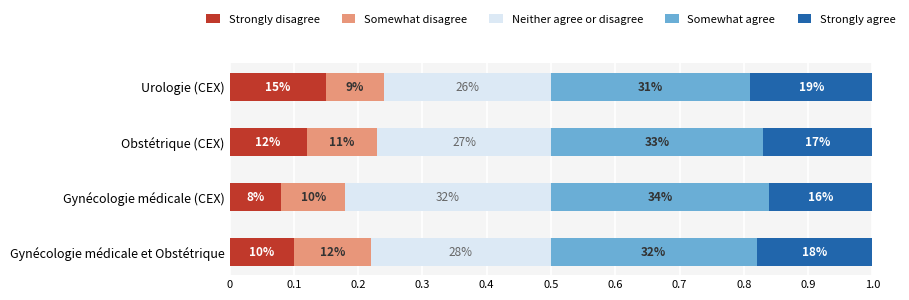

Reading left to right, extract all data points from this chart.

Strongly disagree: 0.1	0.1	0.1	0.1
Somewhat disagree: 0.1	0.1	0.1	0.1
Neither agree or disagree: 0.3	0.3	0.3	0.3
Somewhat agree: 0.3	0.3	0.3	0.3
Strongly agree: 0.2	0.2	0.2	0.2